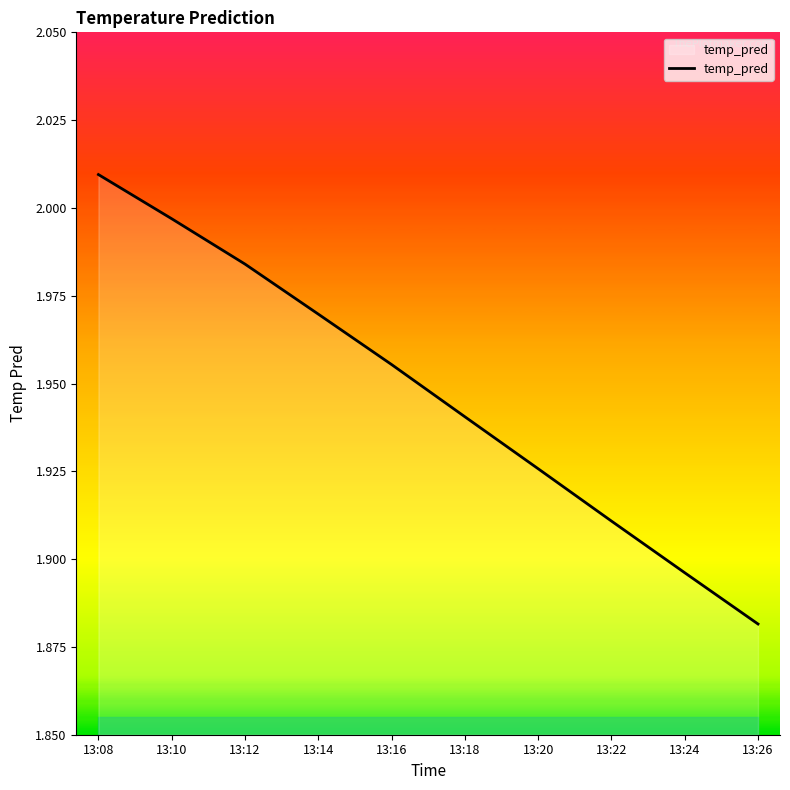

Rank the categories by value from highest to lowest.

13:08, 13:10, 13:12, 13:14, 13:16, 13:18, 13:20, 13:22, 13:24, 13:26